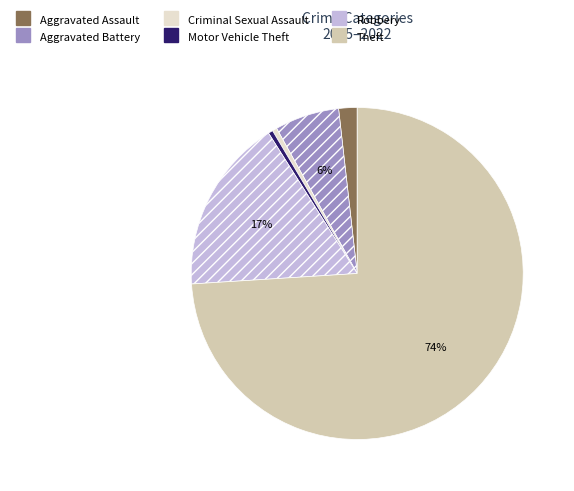

To the nearest percent, what is the difference between the Criminal Sexual Assault and Aggravated Battery slice percentages?

6%